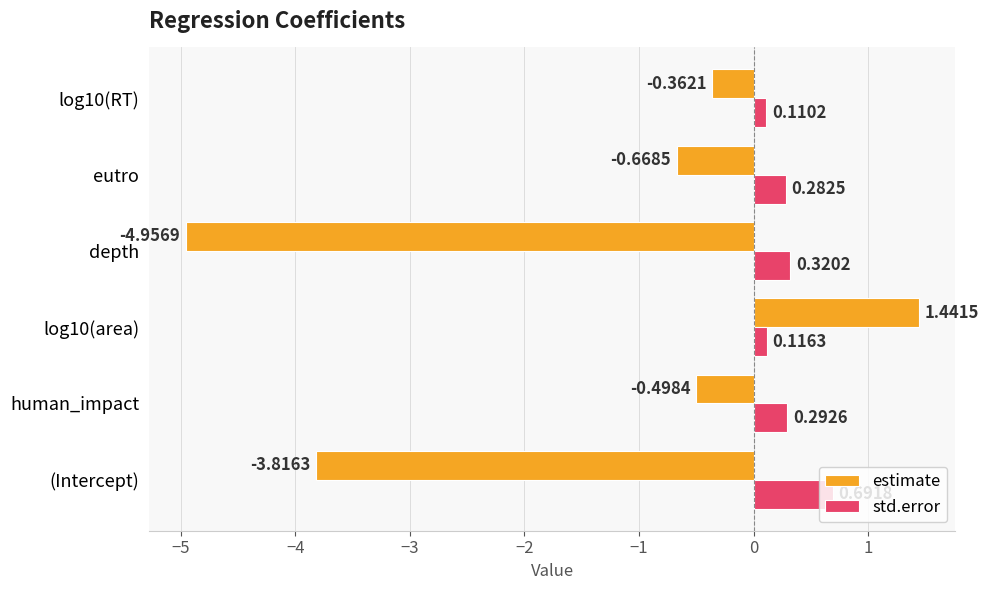

Is the value of std.error at depth greater than the value of estimate at depth?

Yes